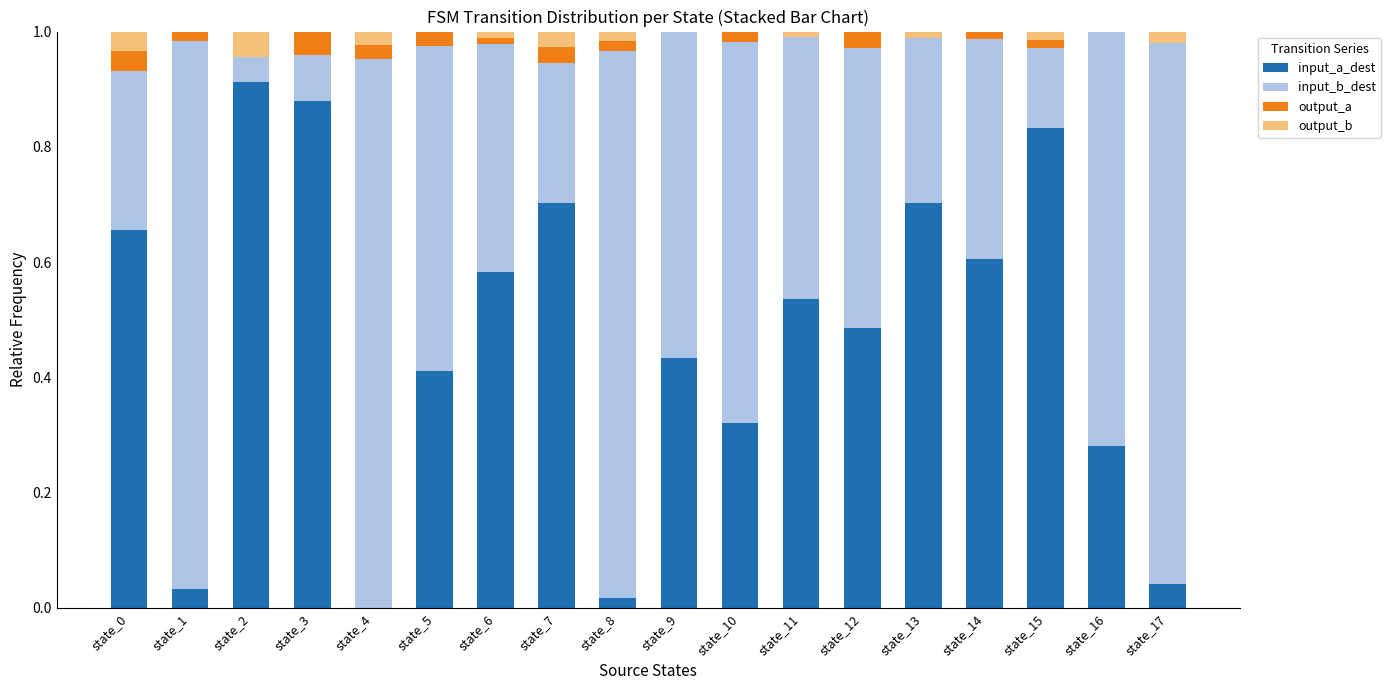

True or false: input_a_dest has a value of 0.6 at state_14.

True